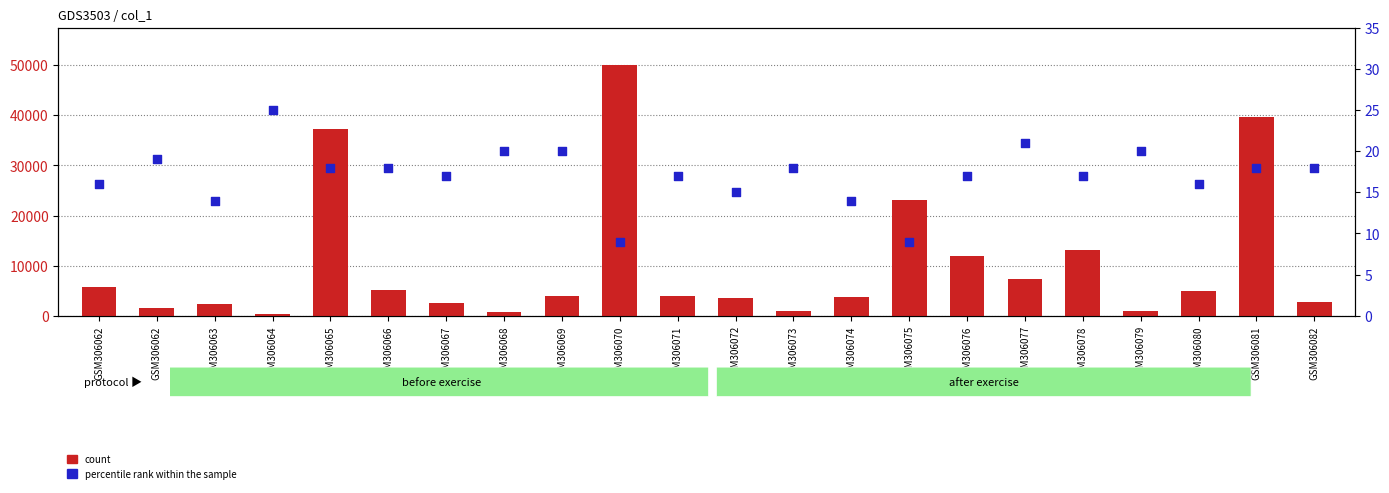

Which series reaches the maximum Y coordinate?

count